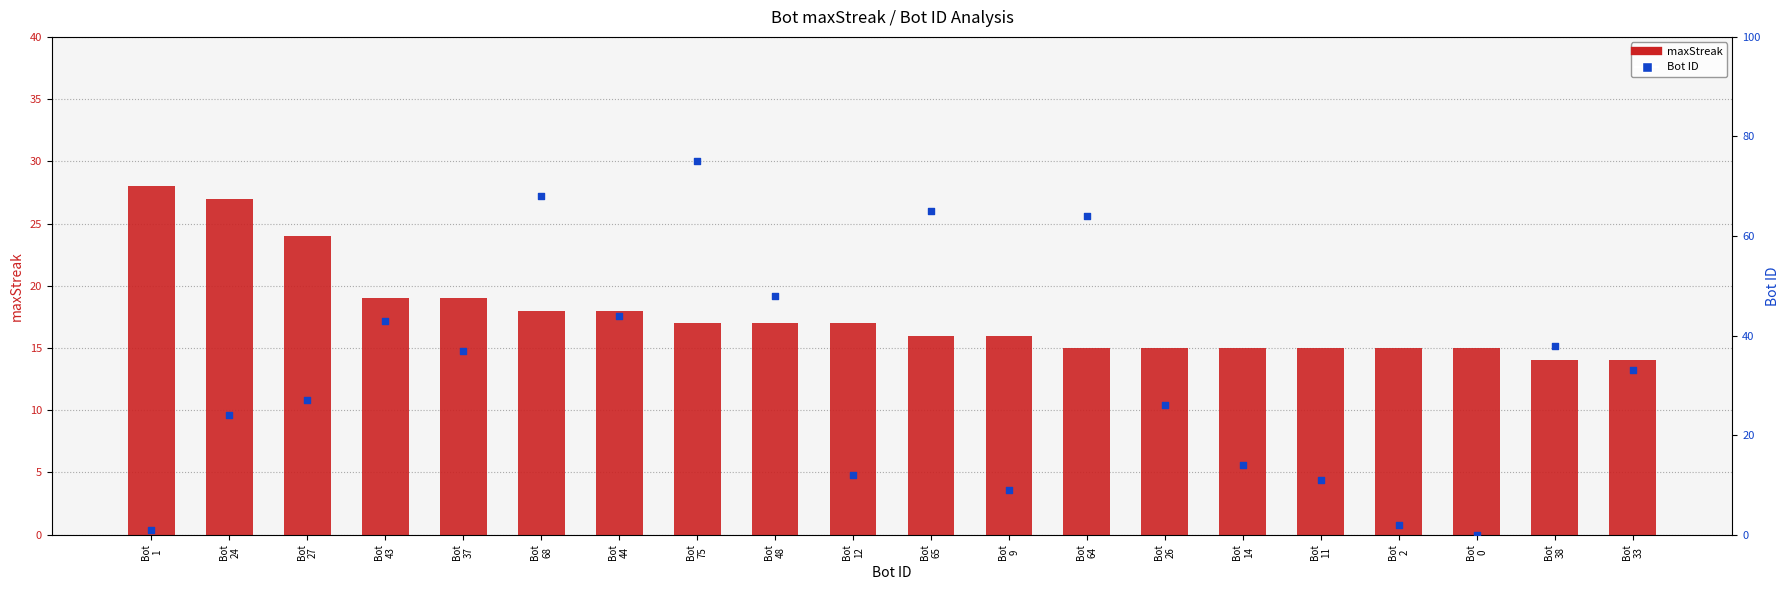

Which series has the largest total across all categories?

Bot ID